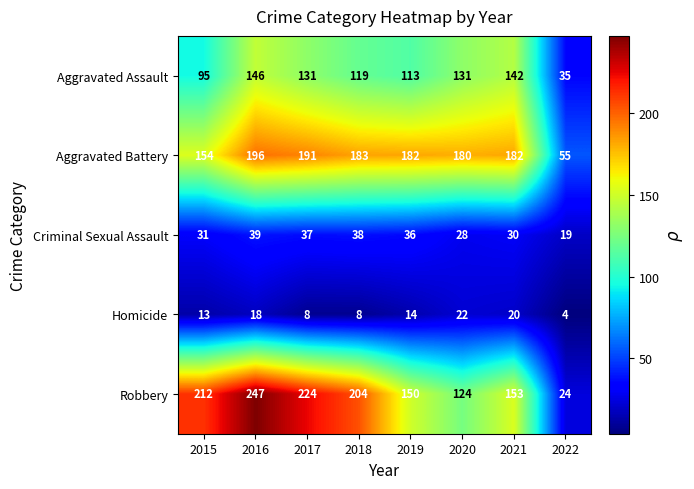

What is the greatest value displayed?

247